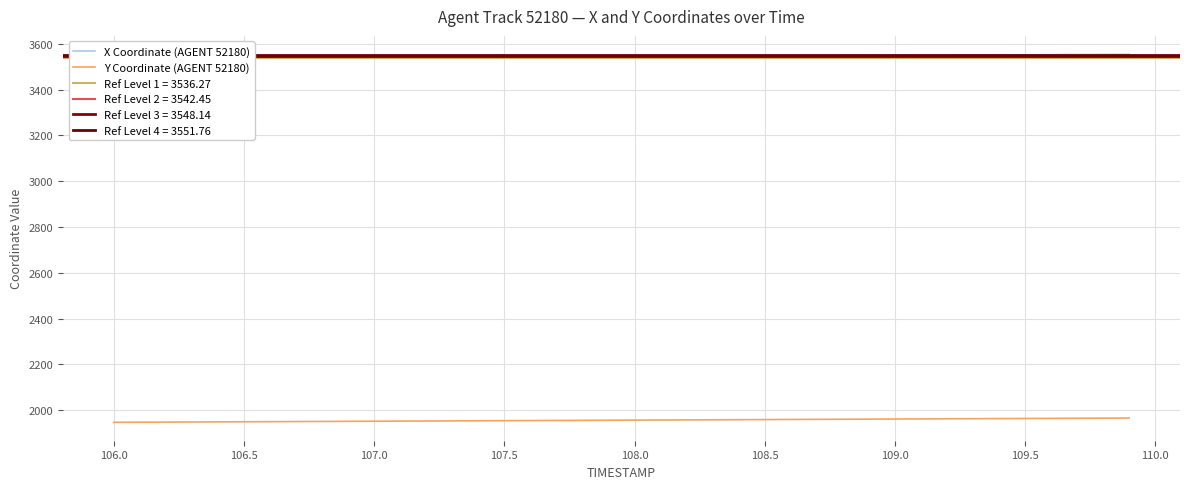

Reading right to left, extract all data points from this chart.

X Coordinate (AGENT 52180): 3553.8	3553.3	3552.8	3552.3	3551.8	3551.2	3550.7	3550.2	3549.7	3549.2	3548.7	3548.1	3547.6	3547.1	3546.6	3546.1	3545.6	3545.0	3544.5	3544.0	3543.5	3543.0	3542.4	3541.9	3541.4	3540.9	3540.4	3539.9	3539.4	3538.8	3538.3	3537.8	3537.3	3536.8	3536.3	3535.8	3535.2	3534.7	3534.2	3533.7
Y Coordinate (AGENT 52180): 1965.7	1965.2	1964.7	1964.2	1963.8	1963.3	1962.8	1962.3	1961.8	1961.4	1960.9	1960.4	1959.9	1959.5	1959.0	1958.5	1958.0	1957.5	1957.1	1956.6	1956.1	1955.6	1955.1	1954.7	1954.2	1953.7	1953.2	1952.7	1952.3	1951.8	1951.3	1950.8	1950.3	1949.9	1949.4	1948.9	1948.4	1947.9	1947.5	1947.0